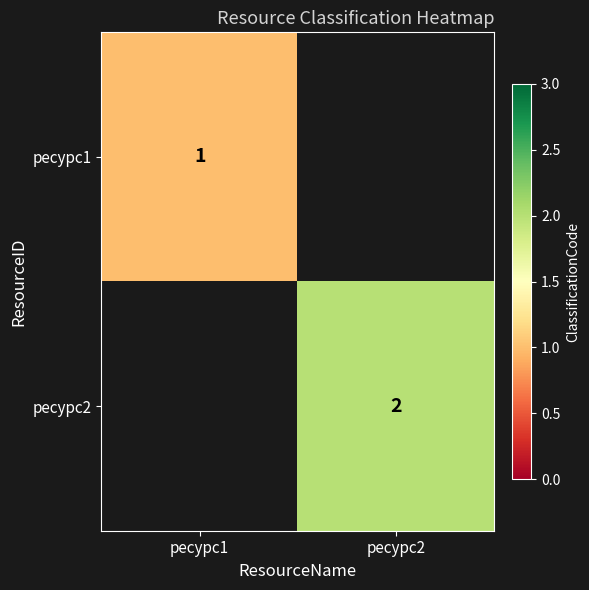

The ресурс2 series shows 0.6 at ресурс2. True or false?

False